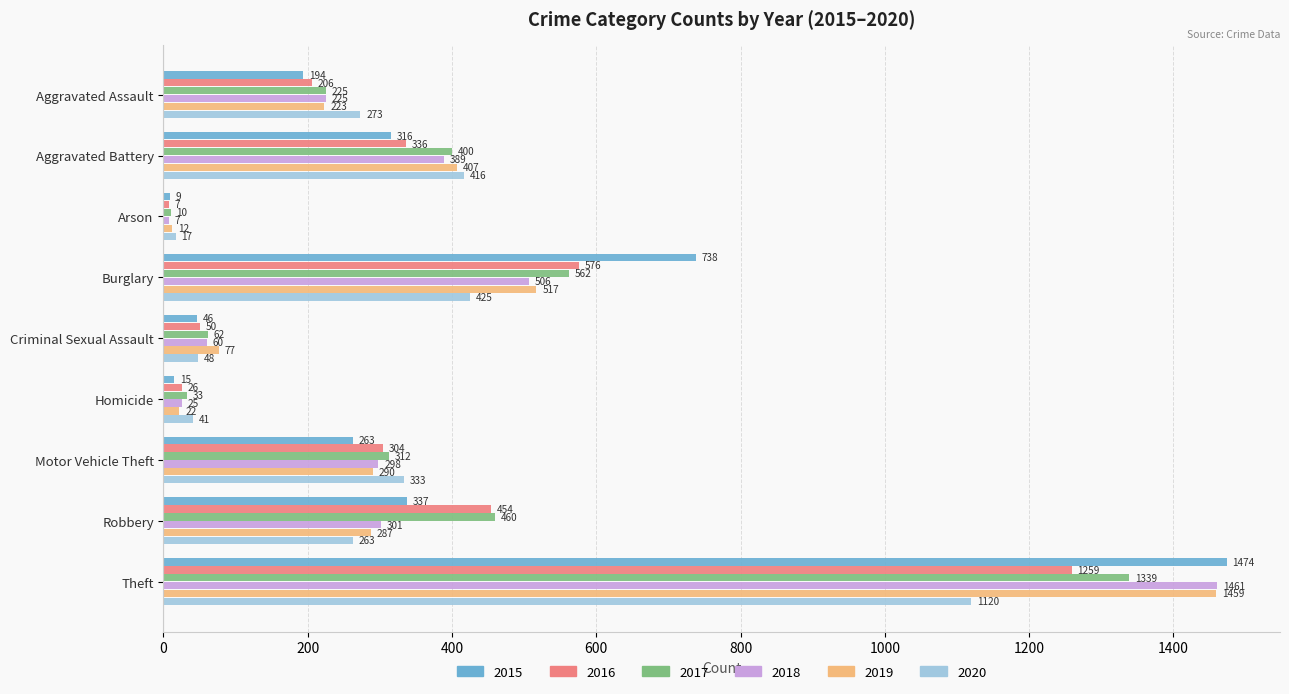

Is it true that 2016 equals 7 at Arson?

True